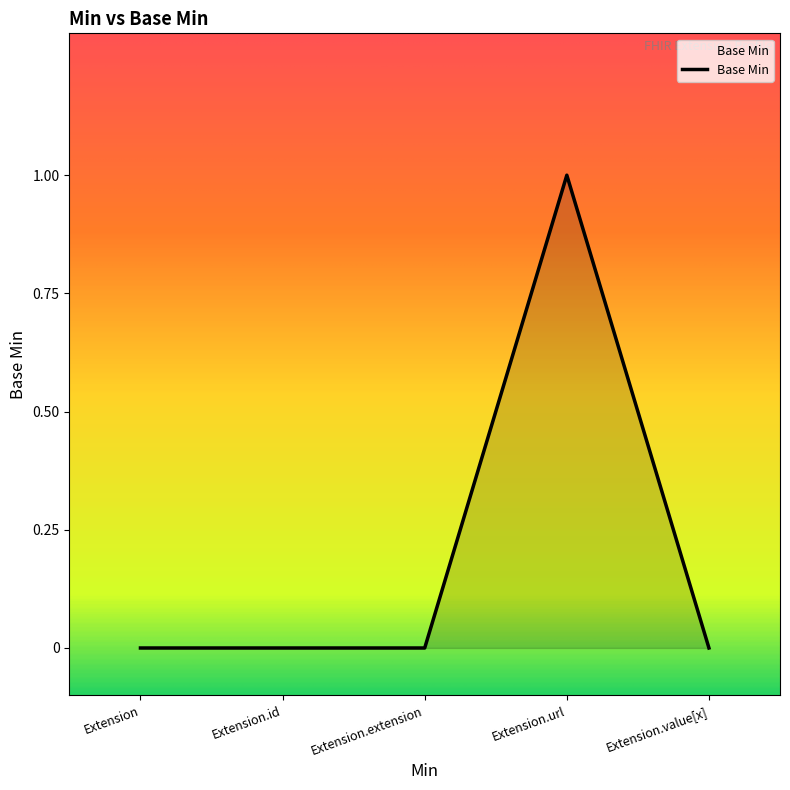

True or false: there are more than 2 points higher than both neighbors.

False